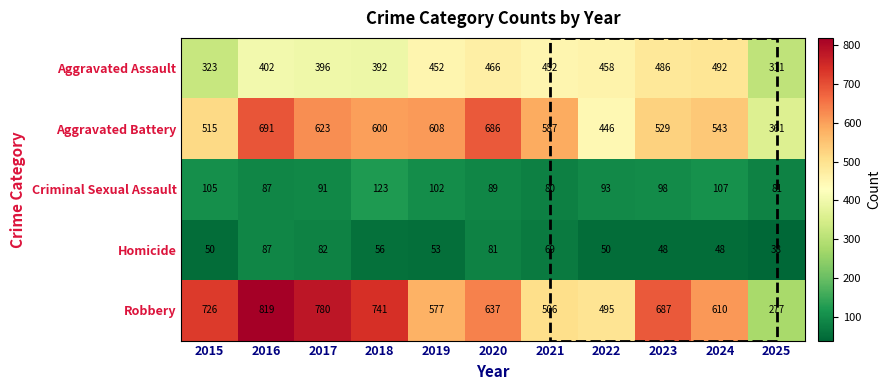

Which series has the widest spread of values?

Robbery